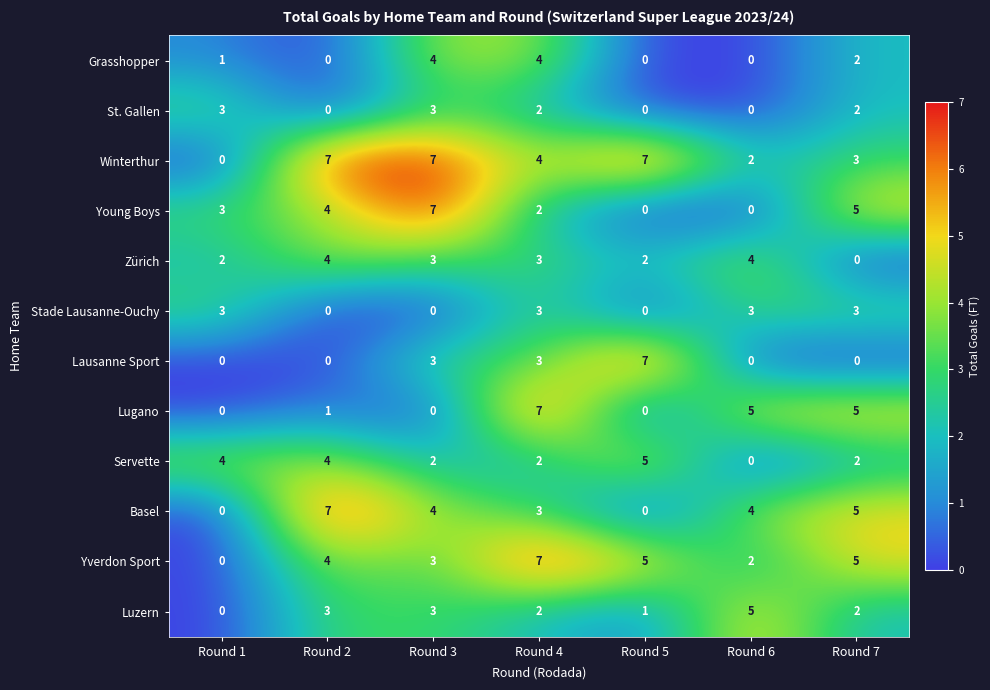

What is the difference between the maximum and minimum values in the Lugano series?

7